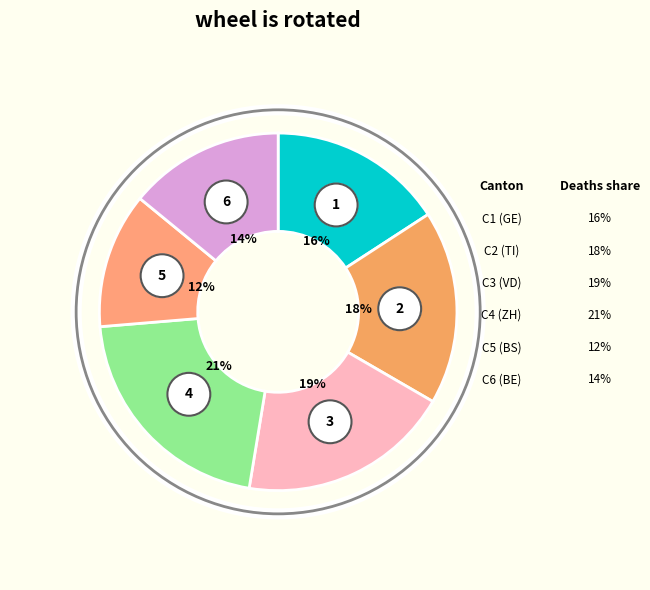

What percentage is the BS slice, to the nearest percent?

12%